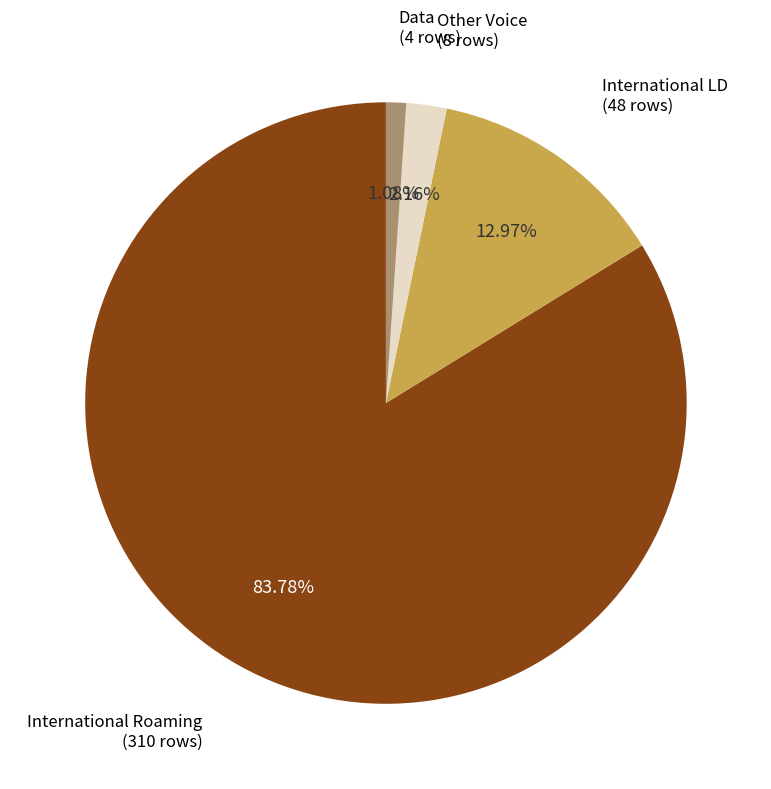

Is there a majority slice in this chart?

Yes